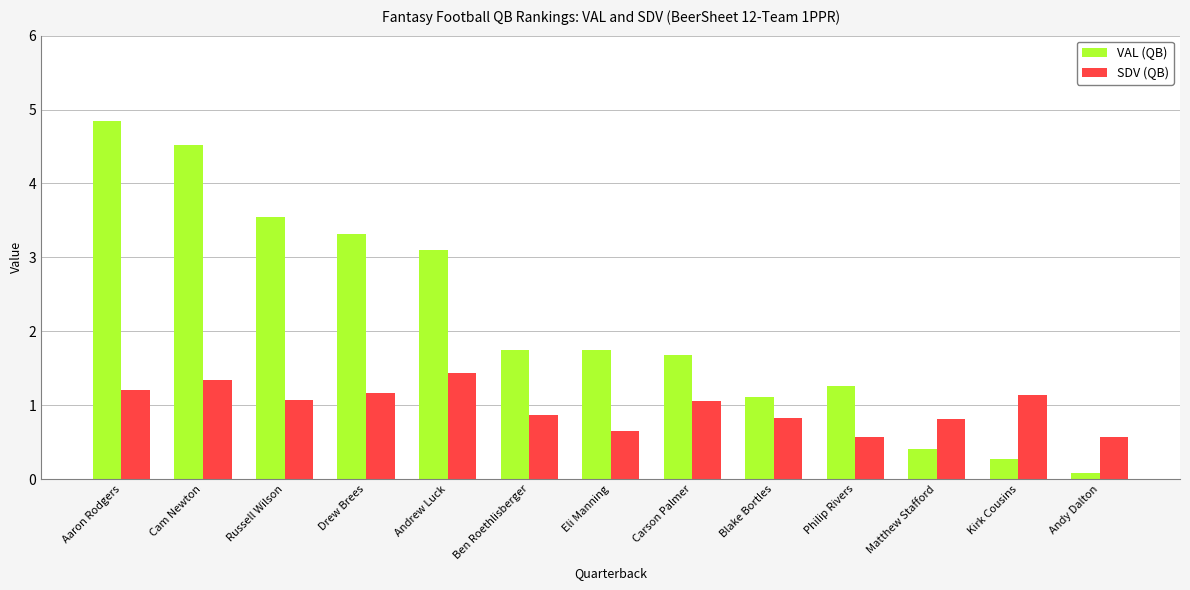

What value does the VAL (QB) series have at Drew Brees?

3.3